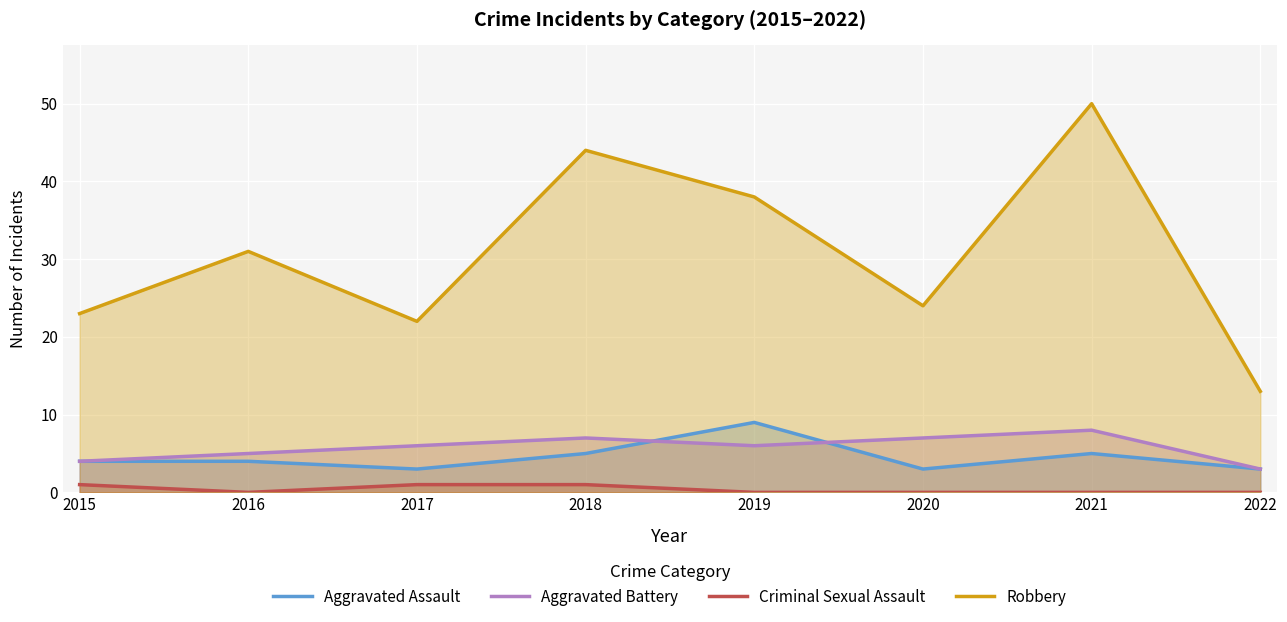

The value of Criminal Sexual Assault at 2017 is 2. True or false?

False